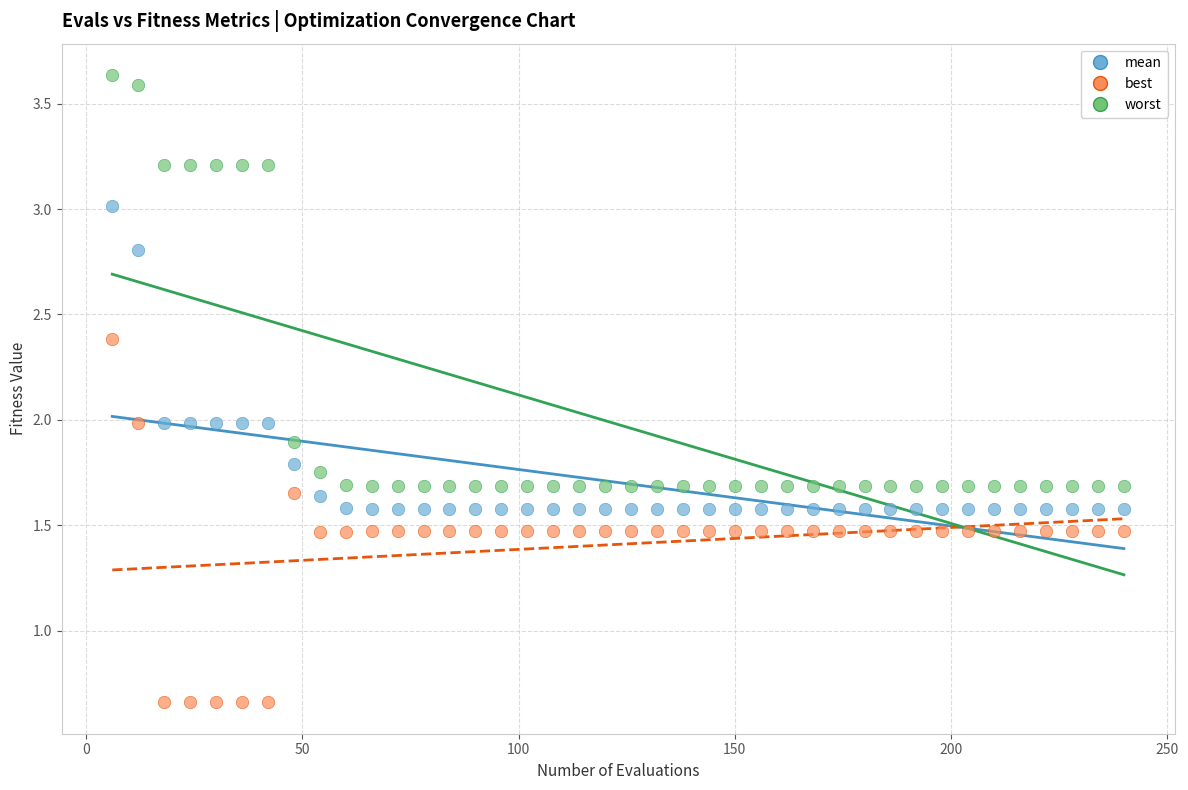

Across all data points, what is the range of X values (max minus min)?

234.0